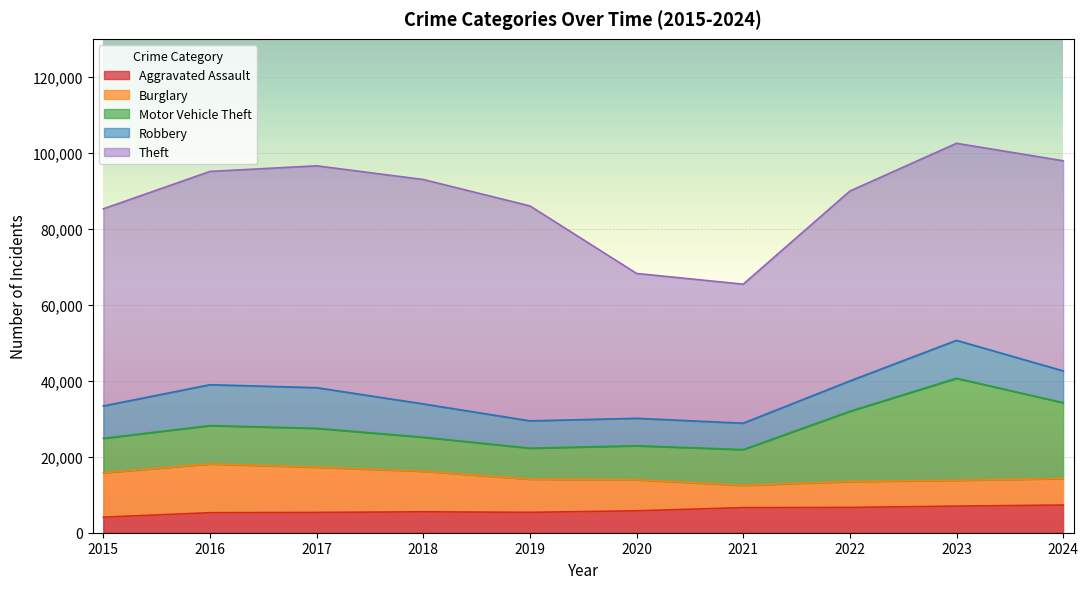

What is the sum of all Aggravated Assault values?

58882